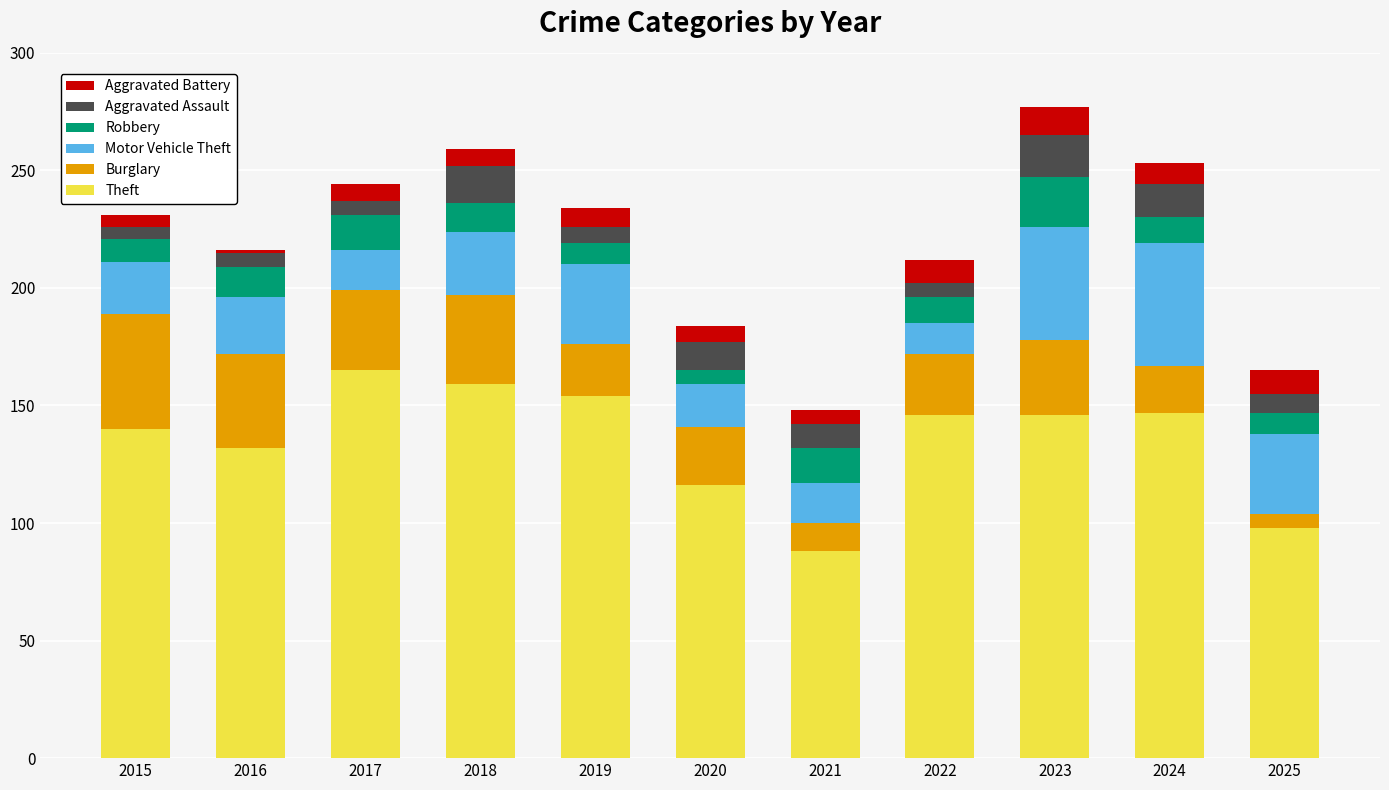

At which label is Theft closest to 126?

2016